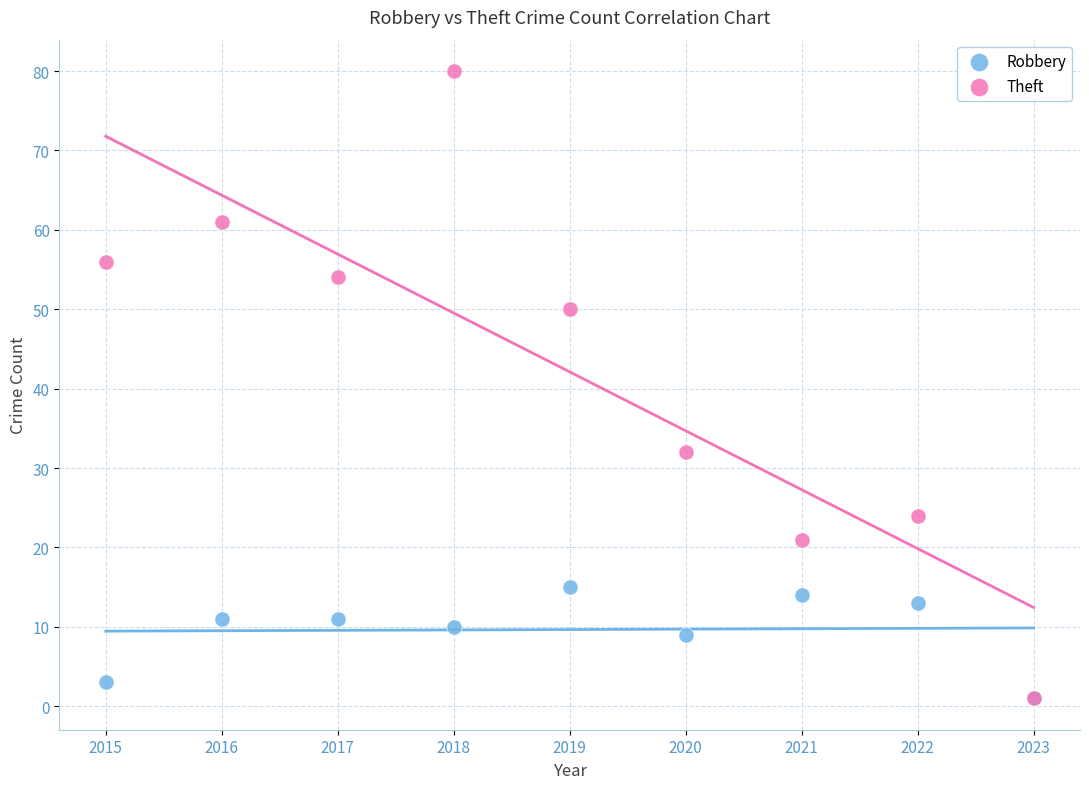

Which series has the widest spread of Y values?

Theft